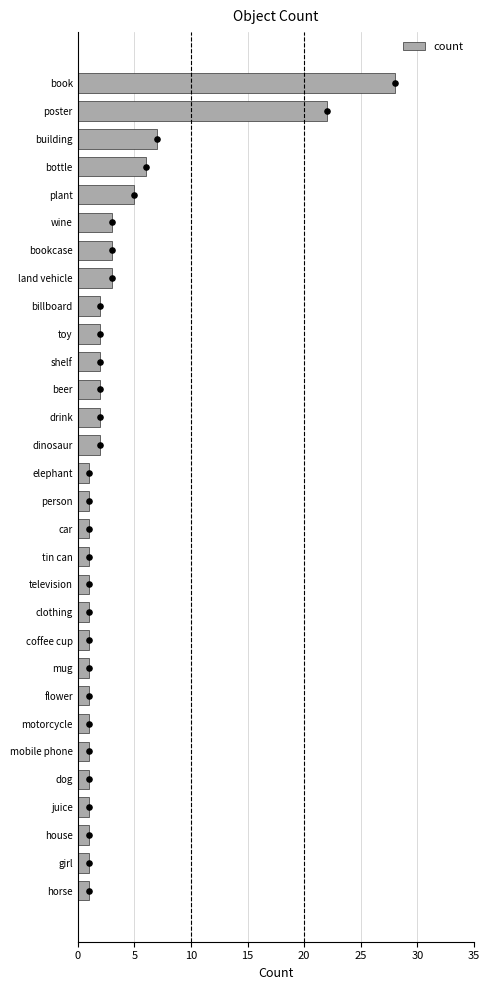

What is the sum of all count values?

105